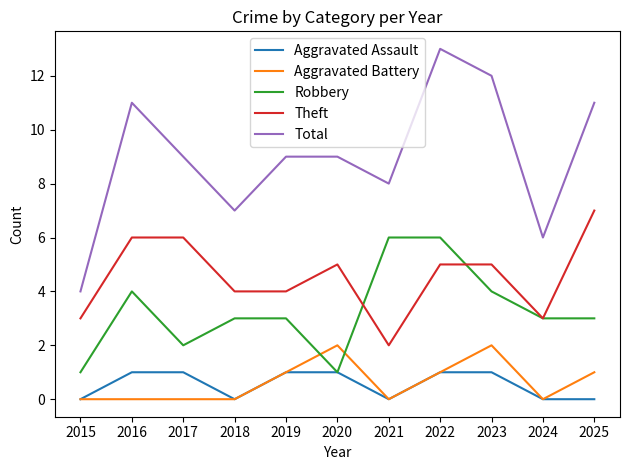

List the series in order of their peak value, highest first.

Total, Theft, Robbery, Aggravated Battery, Aggravated Assault